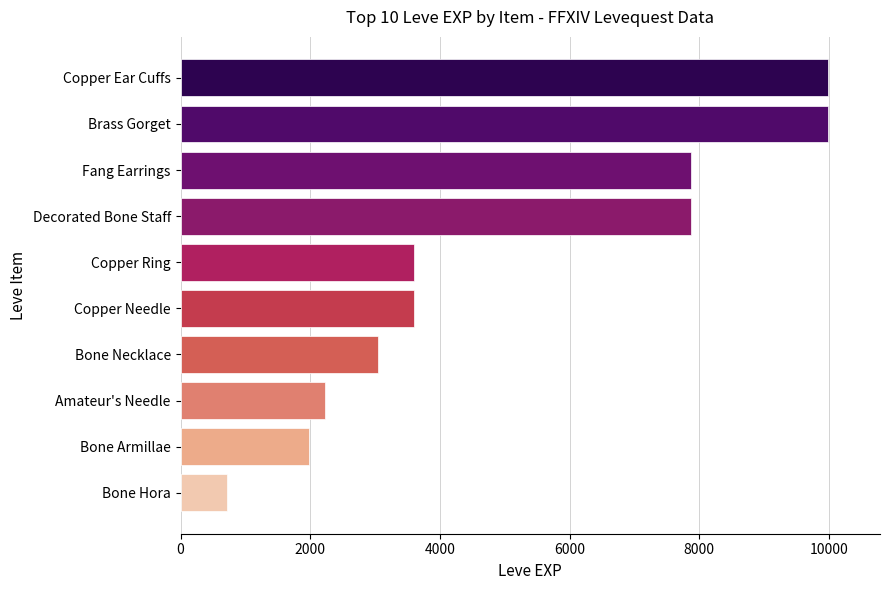

What is the difference between the values at Fang Earrings and Bone Armillae?

5900